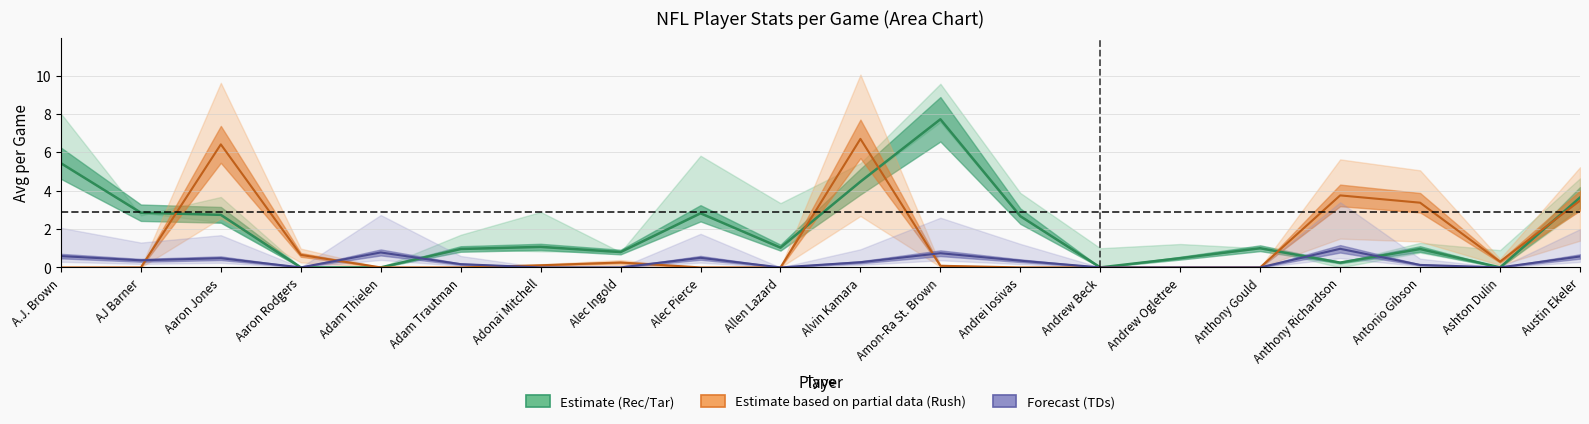

What position from the right is Andrew Beck?

7